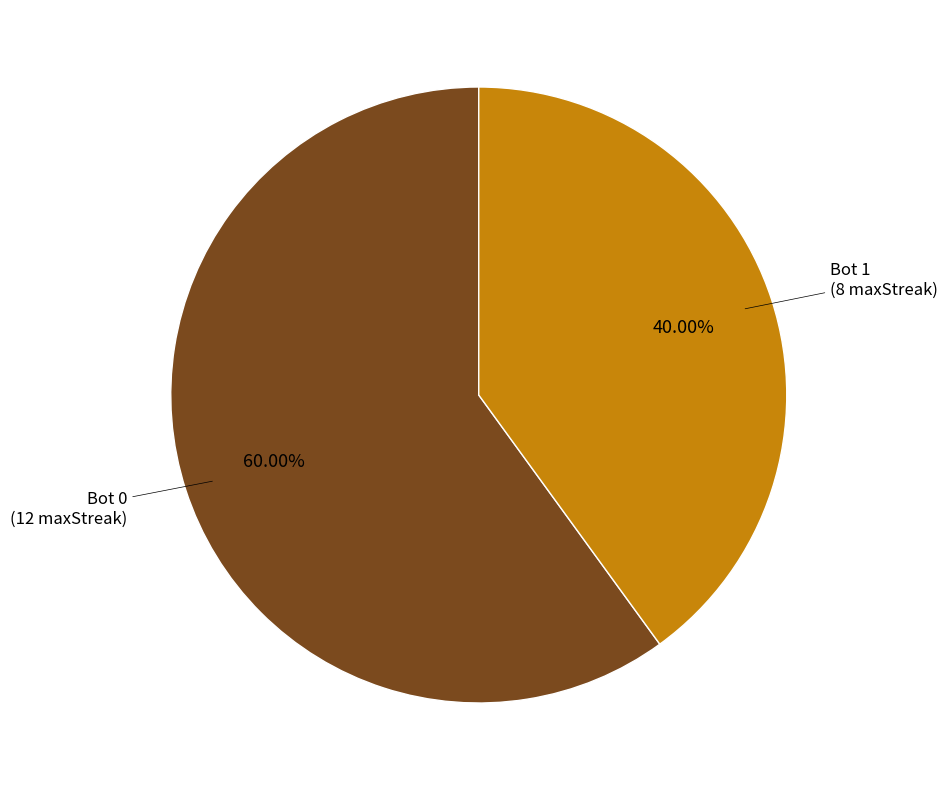

To the nearest percent, what is the difference between the largest and smallest slice percentages?

20%